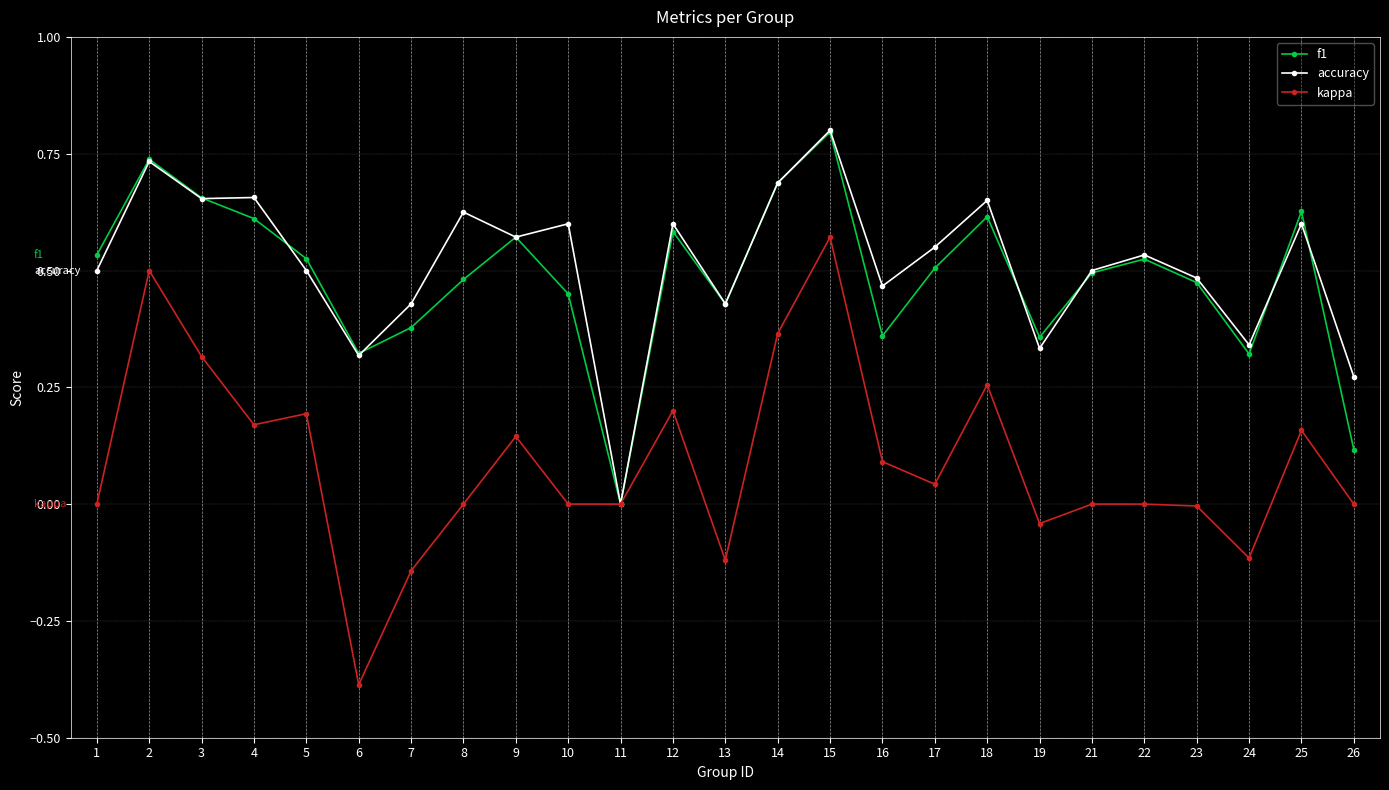

The kappa series shows 0.0 at 1. True or false?

True